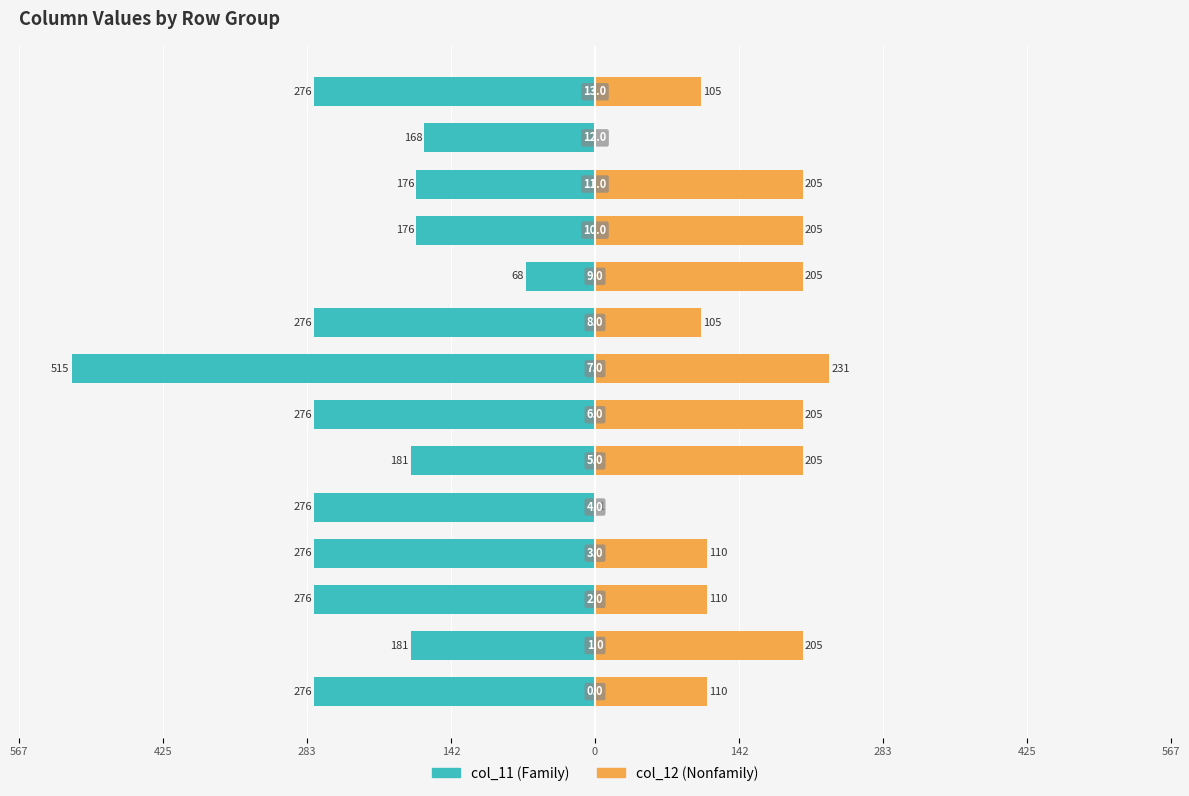

Between 11 and 142, which is larger?

11